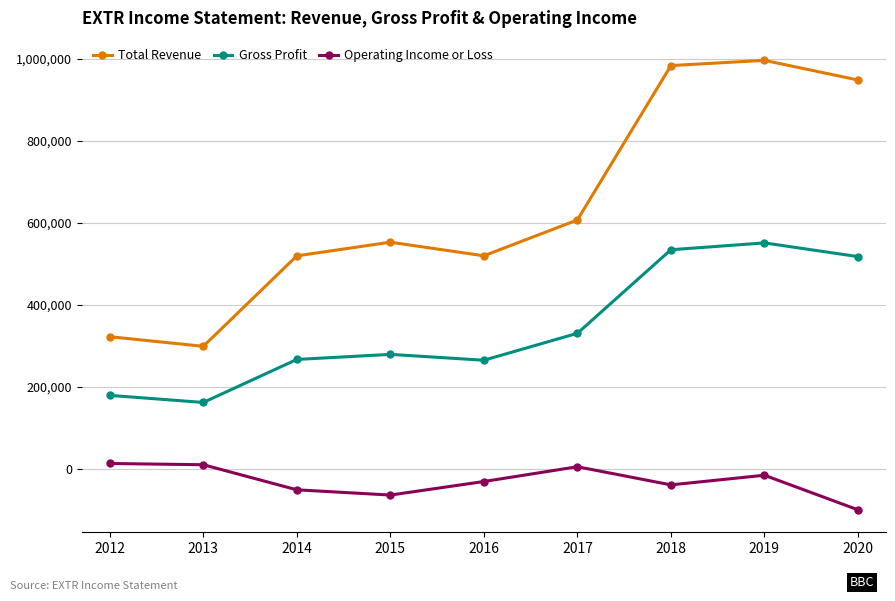

Is the value of Operating Income or Loss at 2018 greater than the value of Total Revenue at 2014?

No